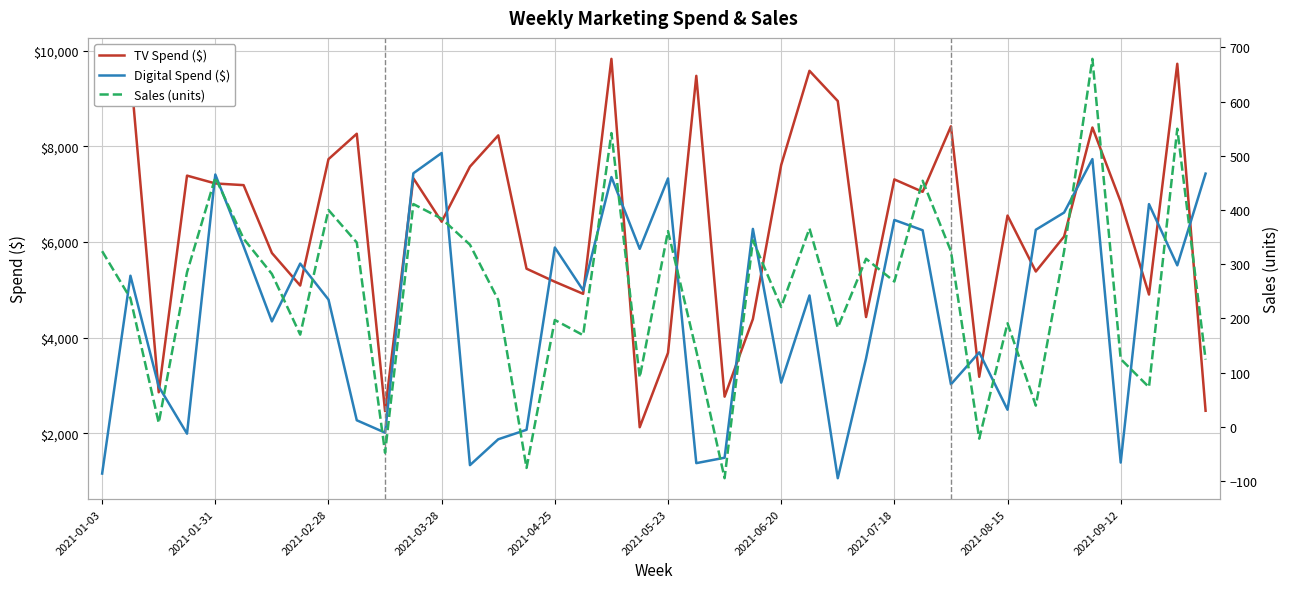

The value of Digital Spend ($) at 2021-07-18 is 3735. True or false?

False